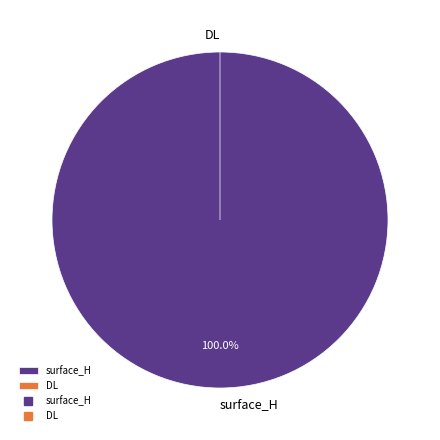

To the nearest percent, what percentage of the pie is surface_H?

100%